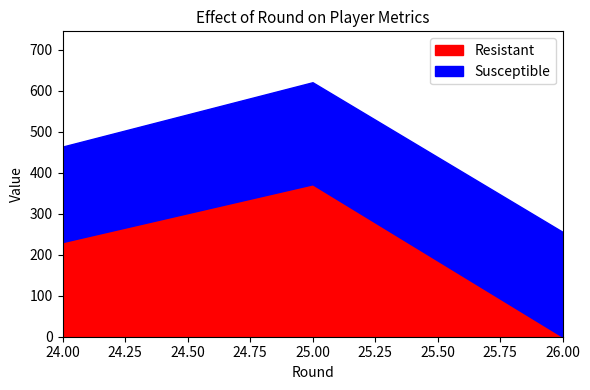

Rank the series by their maximum value, from highest to lowest.

Resistant, Susceptible